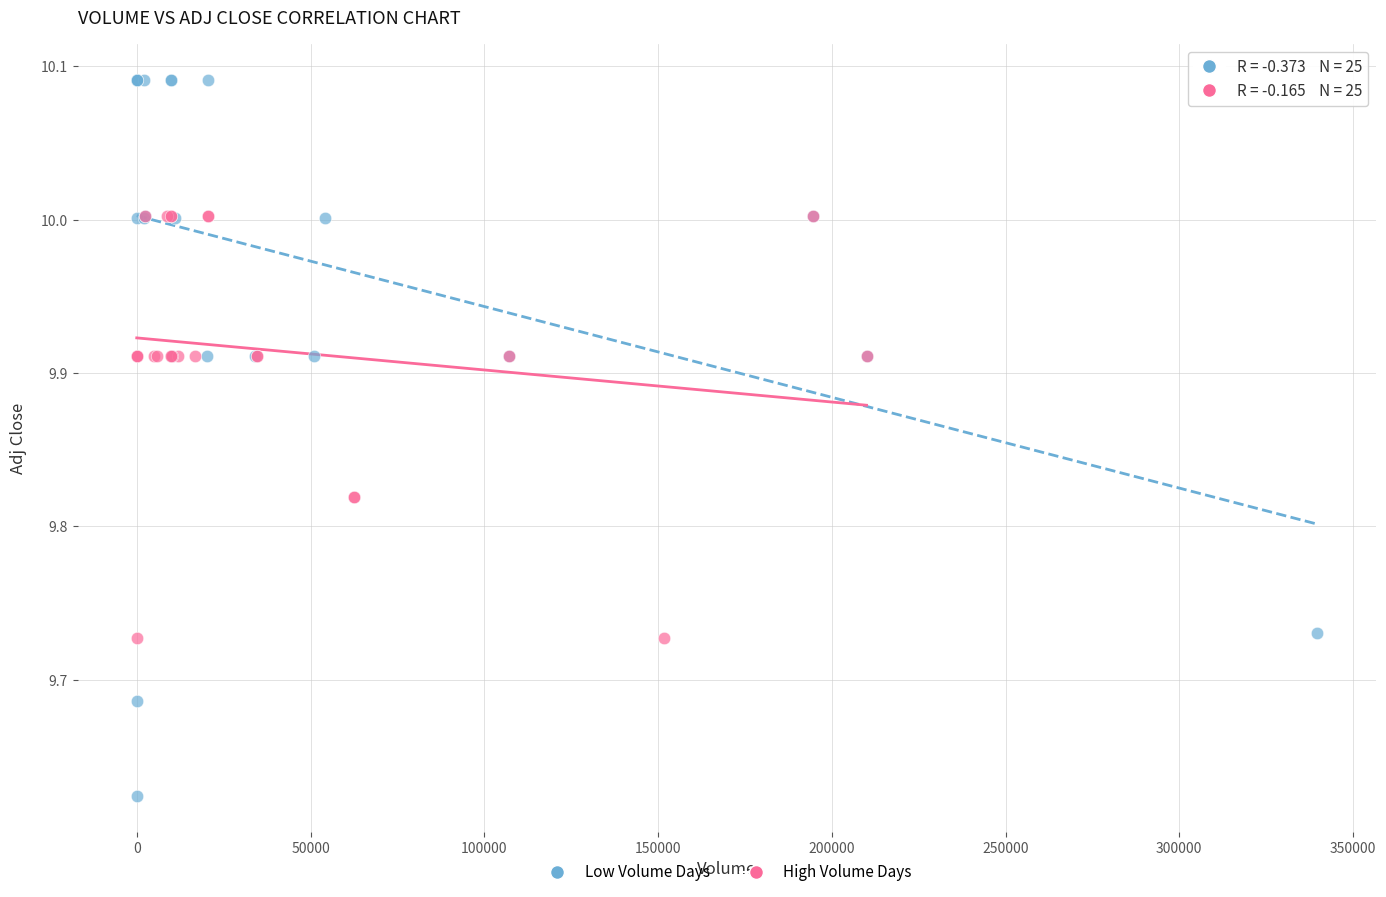

Which series contains the highest Y value?

Low Volume Days